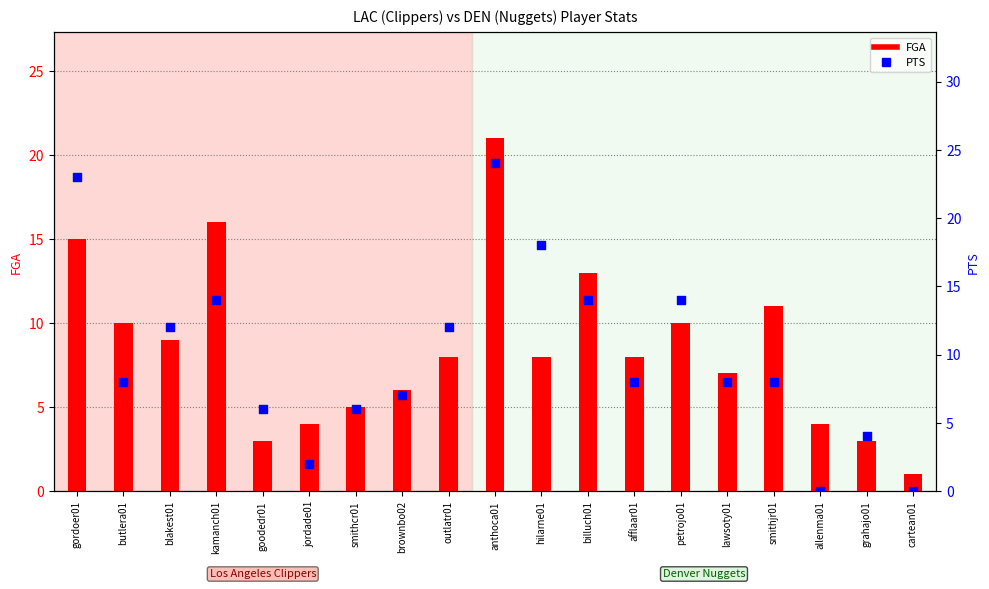

Is the value of FGA at smithjr01 greater than the value of PTS at anthoca01?

No